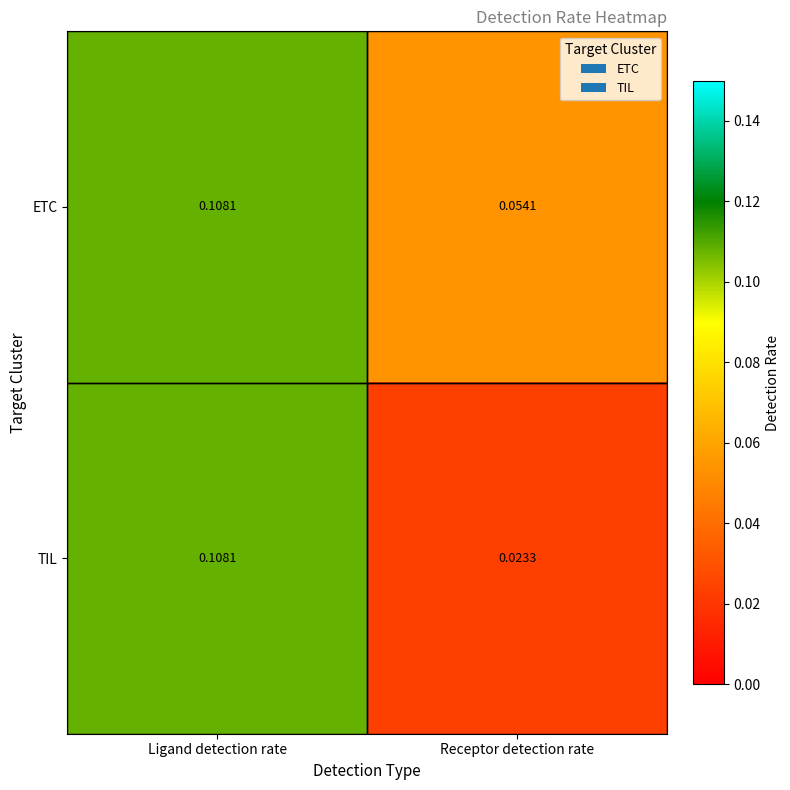

Rank the categories by ETC value from highest to lowest.

Ligand detection rate, Receptor detection rate